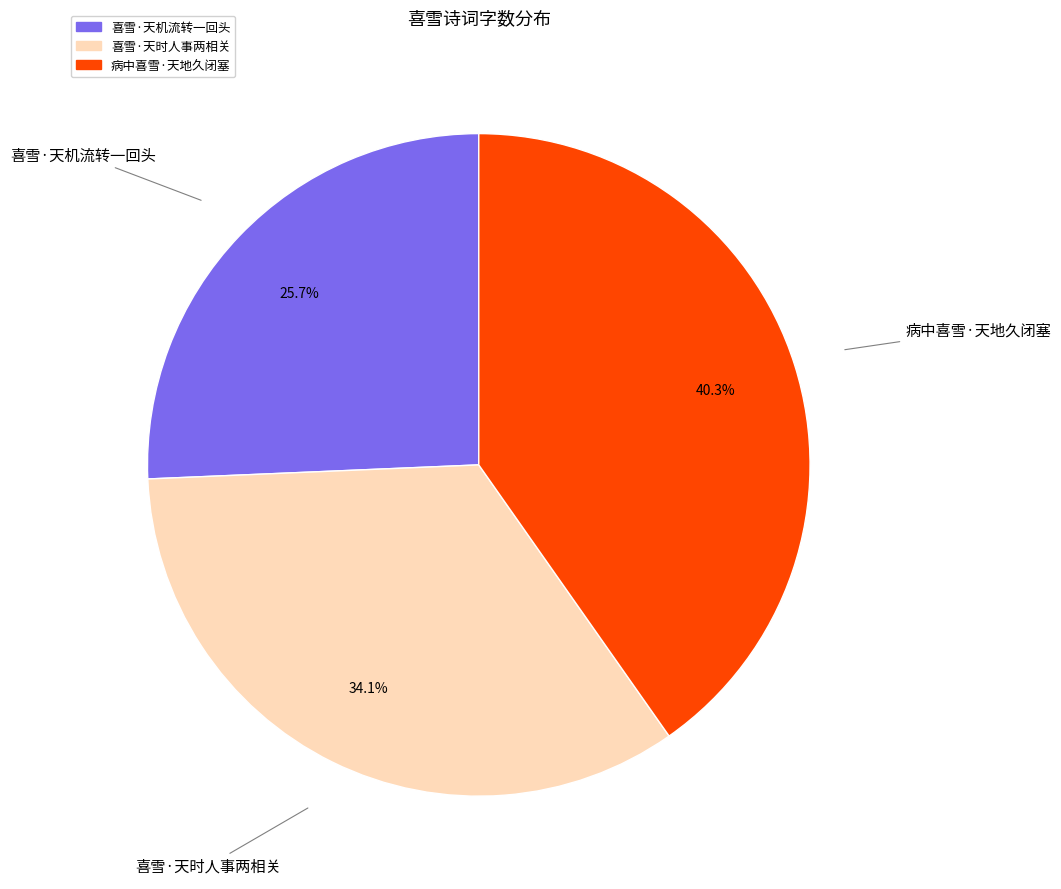

Which category has the smallest portion of the pie?

喜雪·天机流转一回头